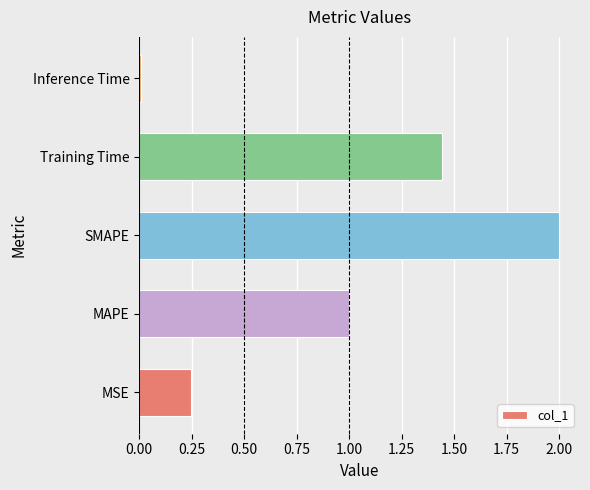

The value at MAPE is 1.0. True or false?

True